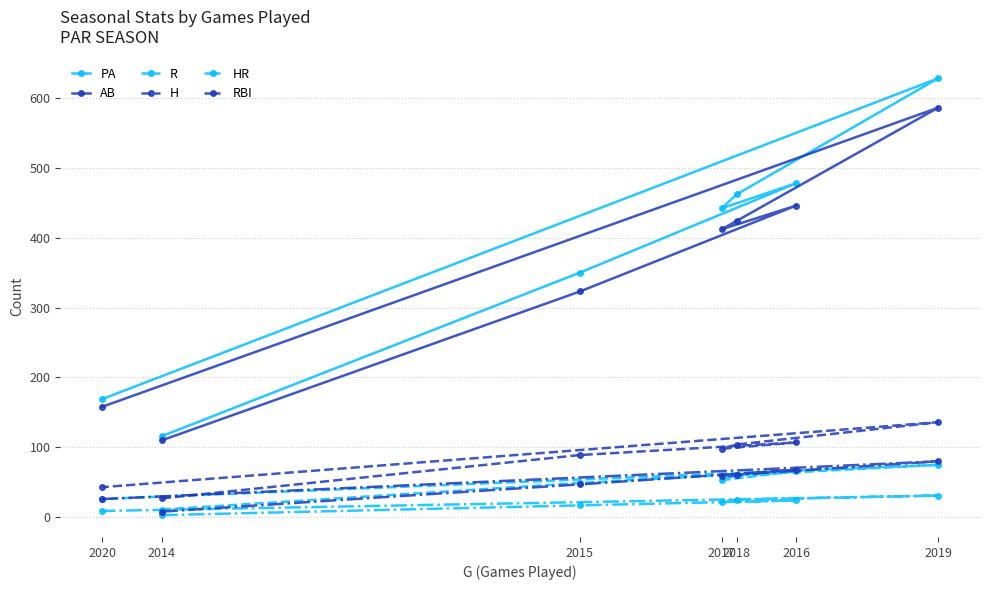

True or false: PA and RBI intersect in this chart.

False